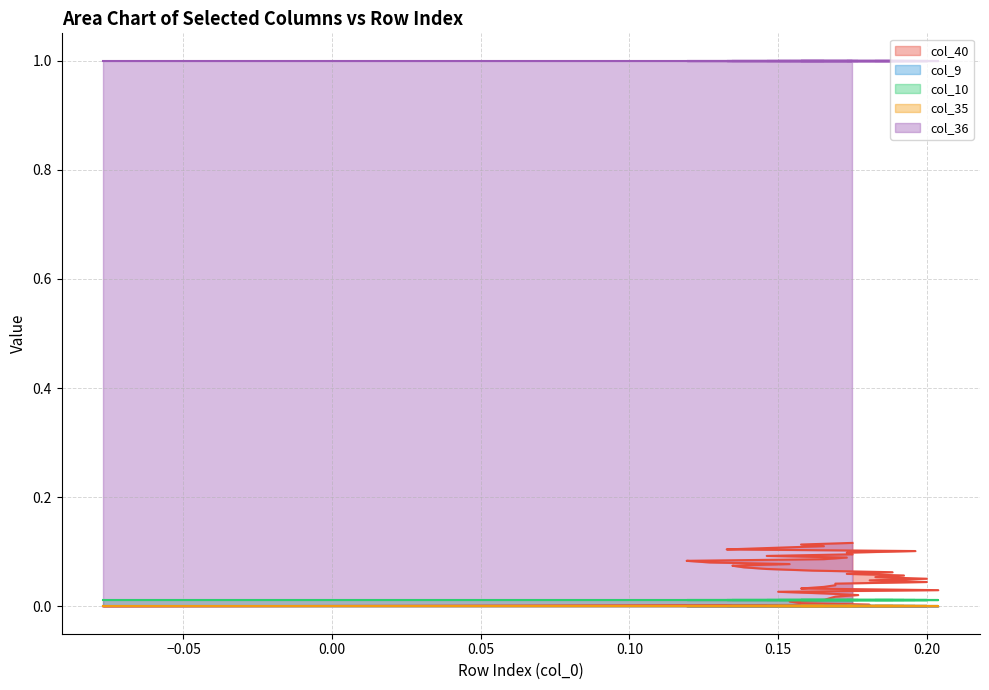

What is the greatest value displayed?

1.0